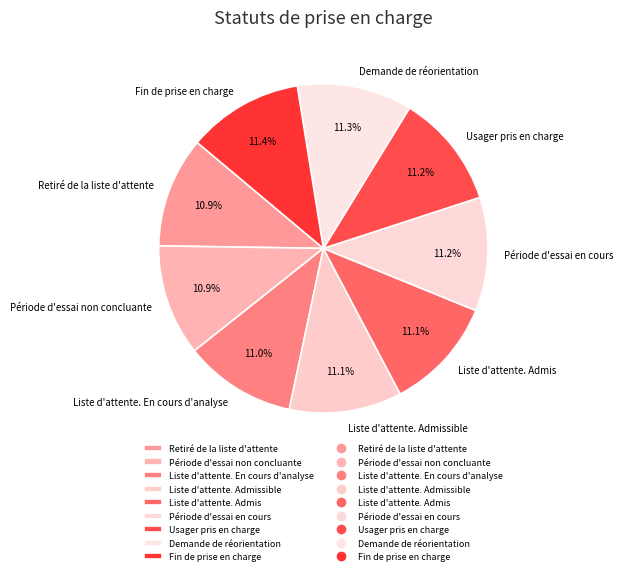

What percentage is NOT represented by Période d'essai non concluante?

89.1%